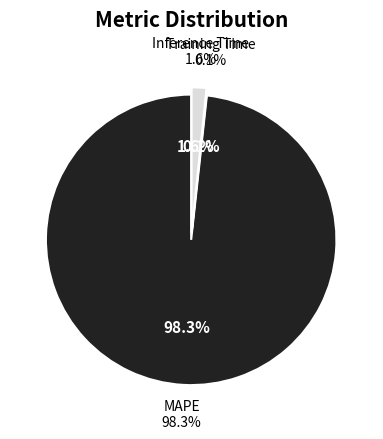

True or false: Training Time accounts for 0% of the total.

True